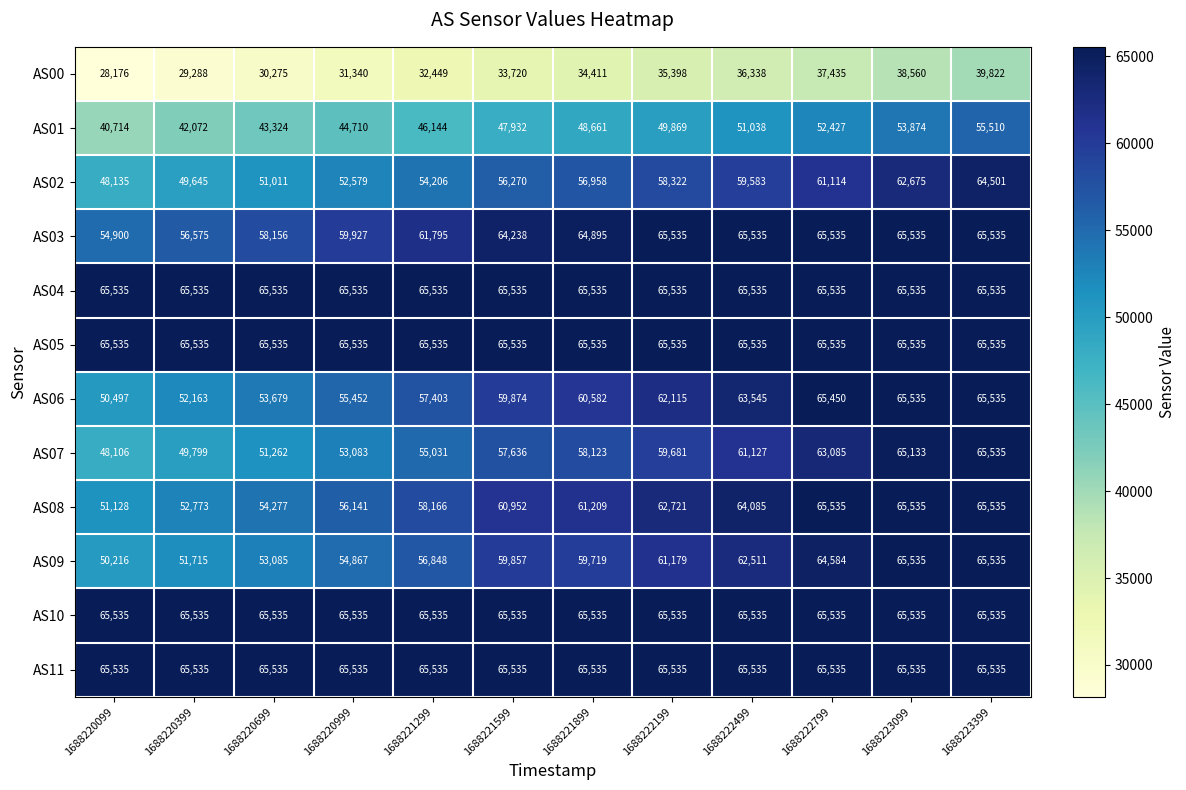

Is the value of AS10 at 1688223099 greater than the value of AS07 at 1688221299?

Yes